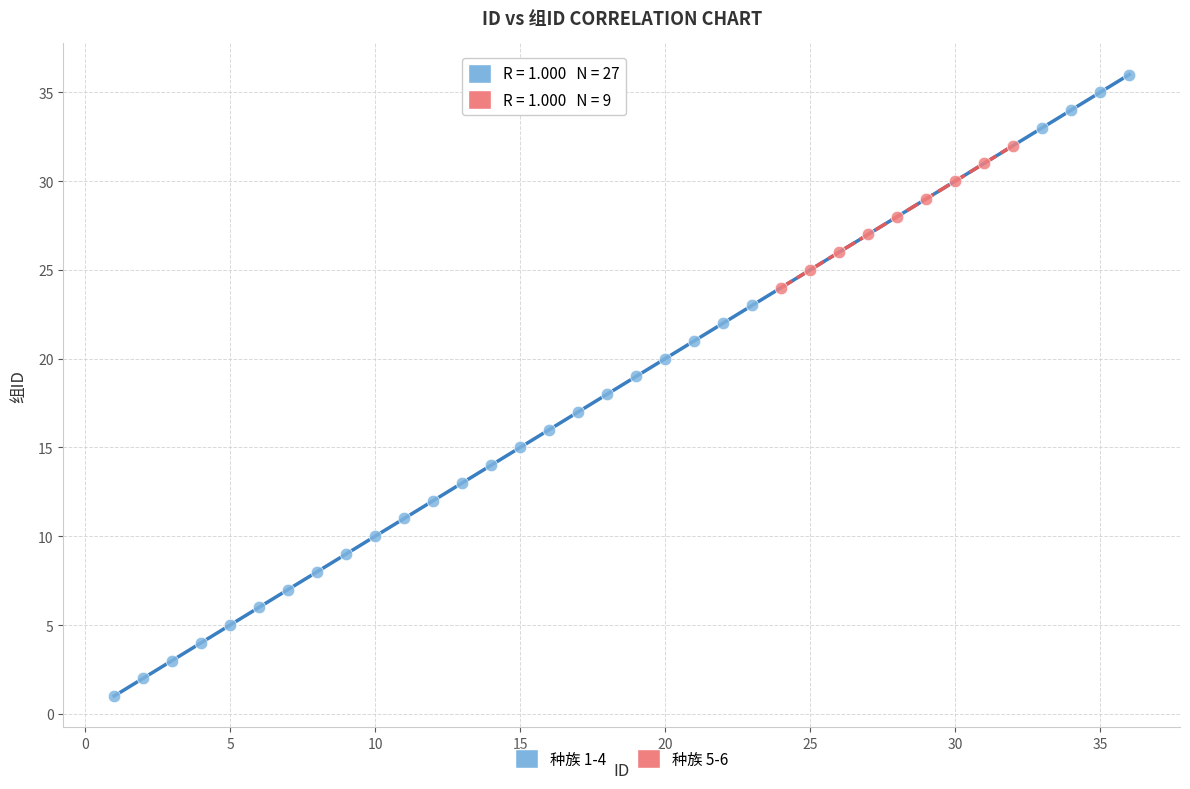

What are all the series names shown in the legend?

种族 1-4, 种族 5-6